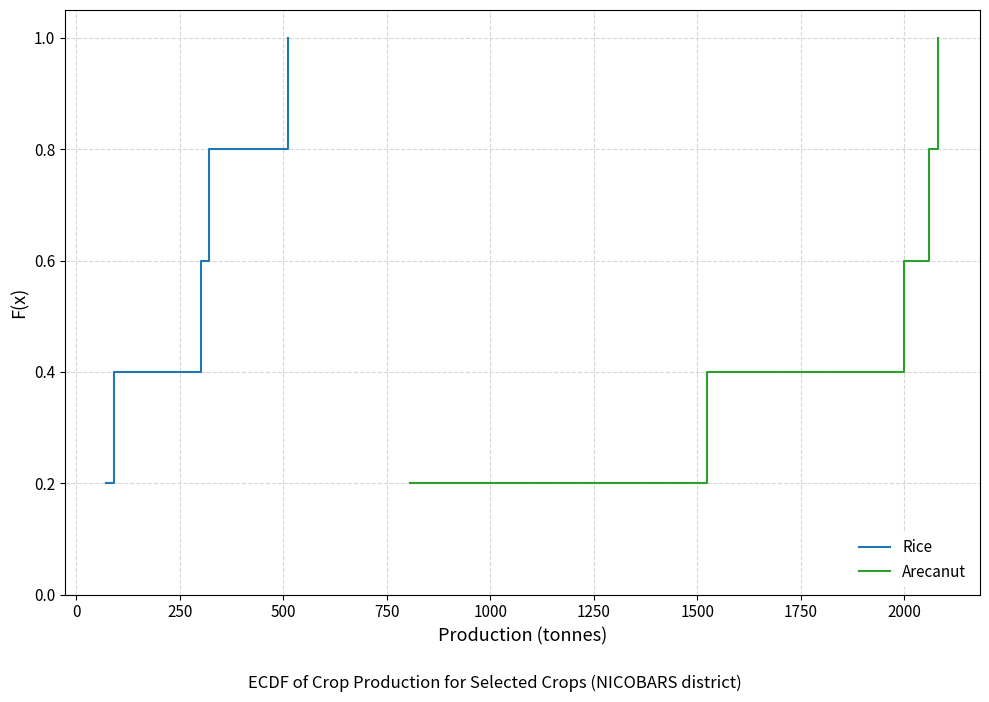

What is the maximum value shown in the chart?

1.0